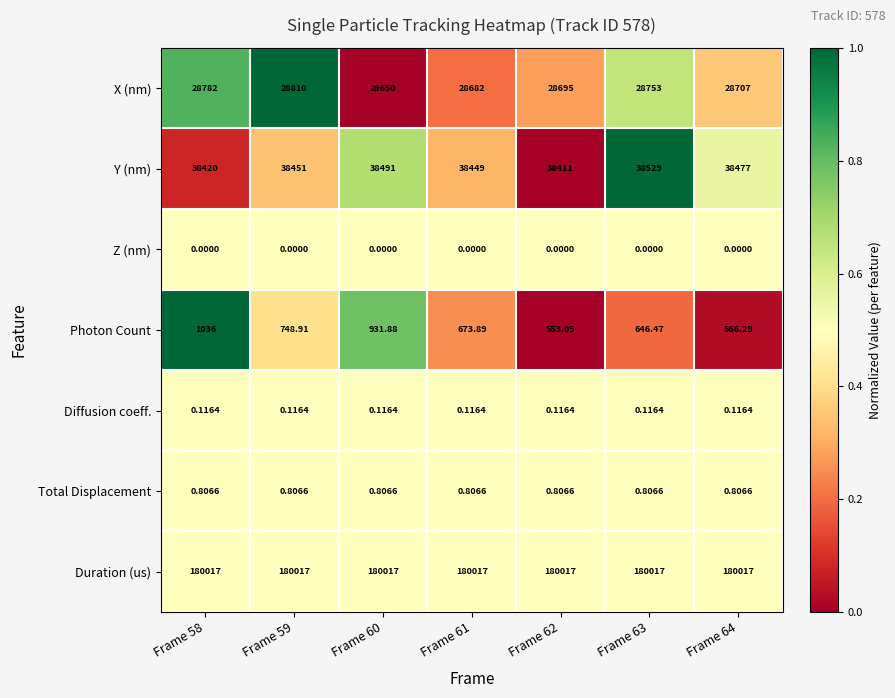

Between Frame 61 and Frame 64, which series saw the biggest shift?

Photon Count